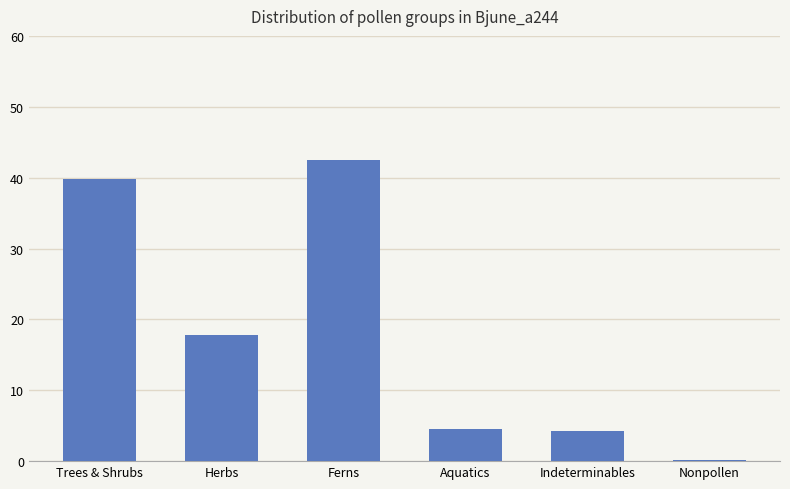

The chart shows a value of 54.0 at Trees & Shrubs. True or false?

False